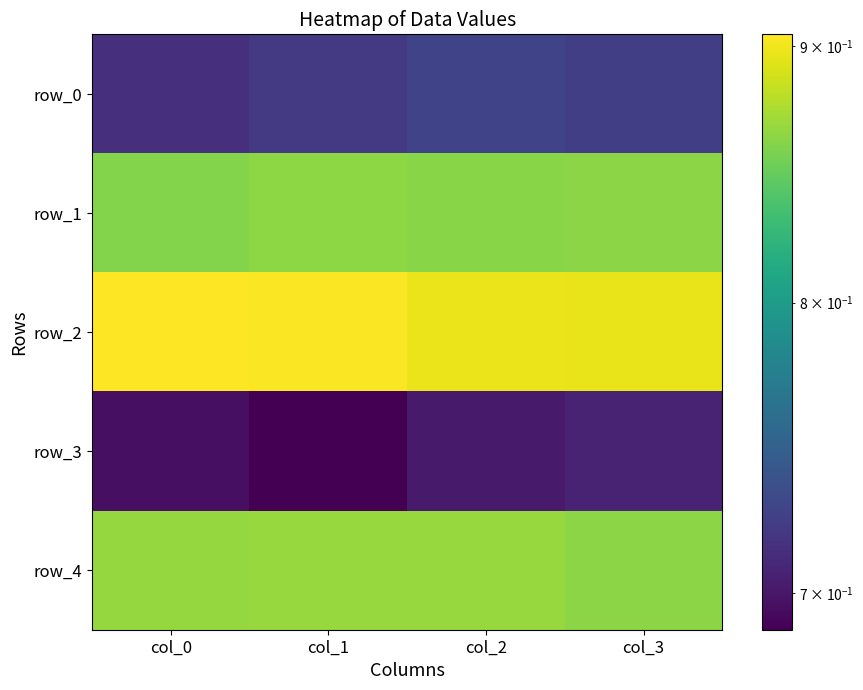

The row_2 series shows 0.9 at col_1. True or false?

True